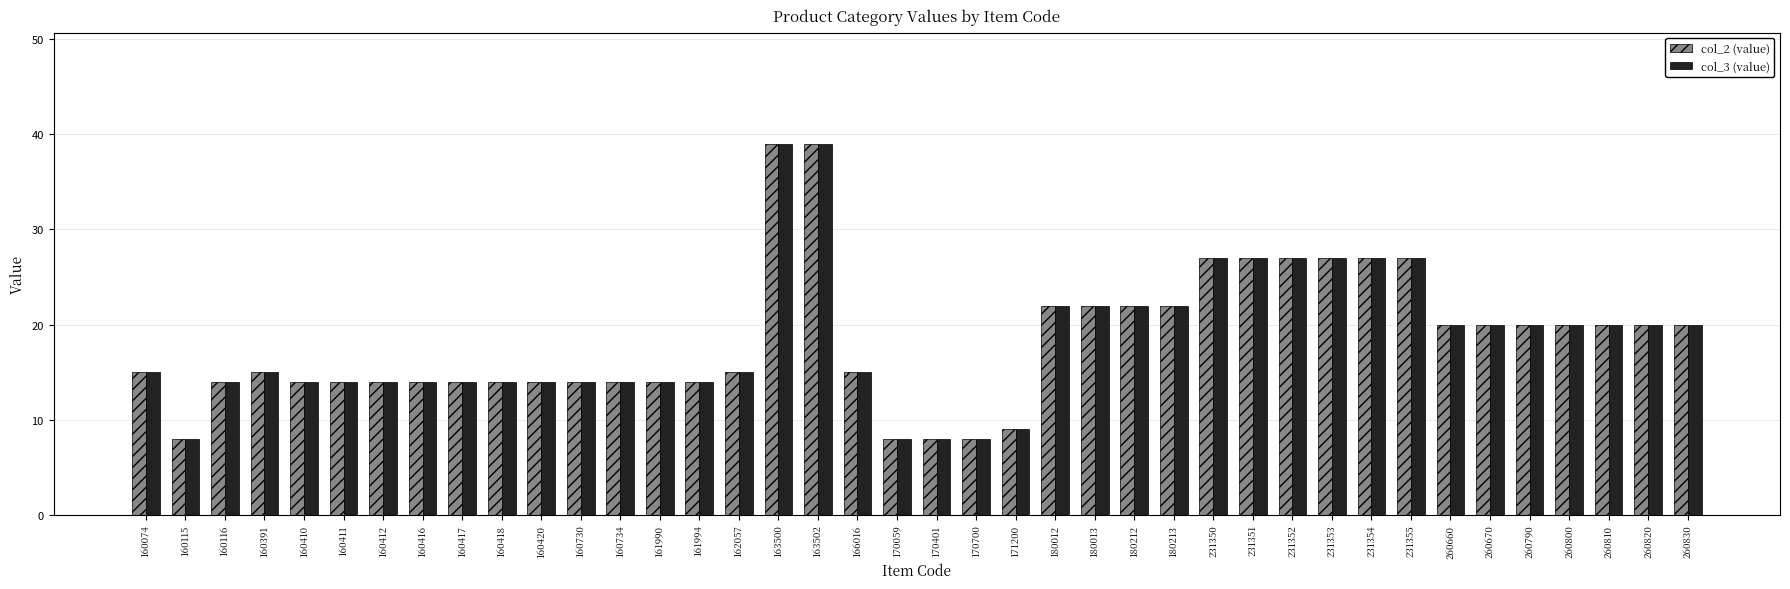

What value does the col_2 (value) series have at 160411, to the nearest 5?

15